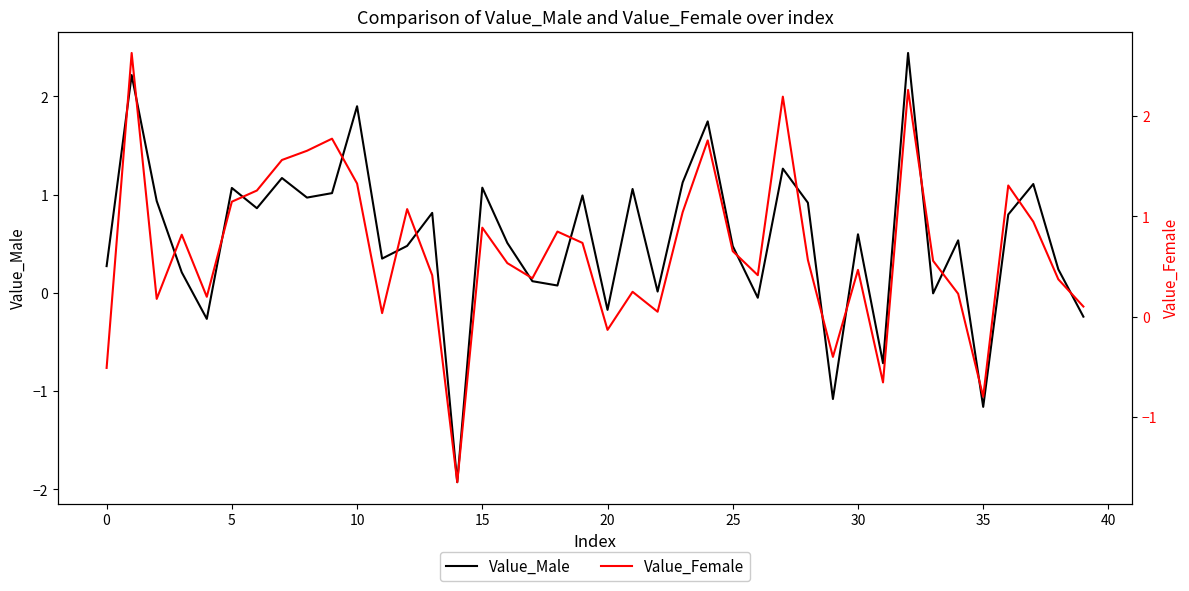

The value of Value_Female at 34 is 0.2. True or false?

True